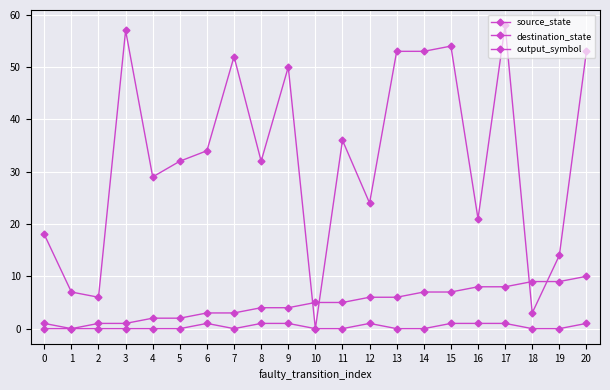

How many lines are shown in the chart?

3